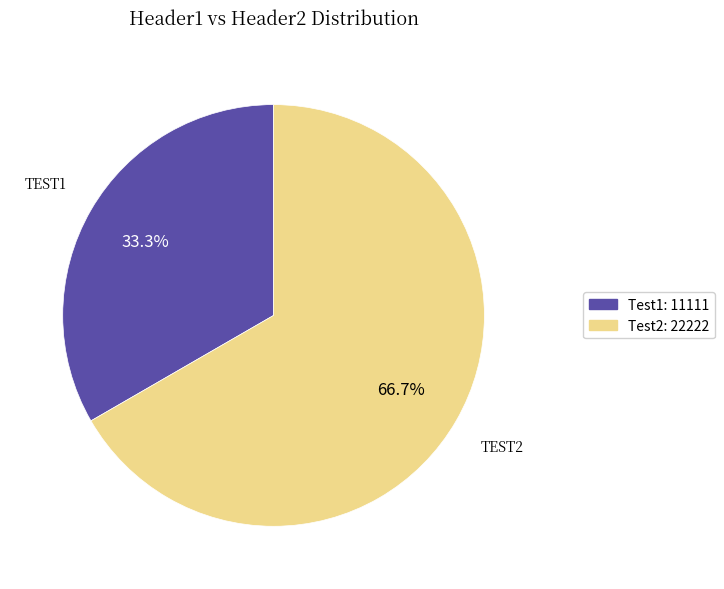

To the nearest percent, what portion does Test1 represent?

33%